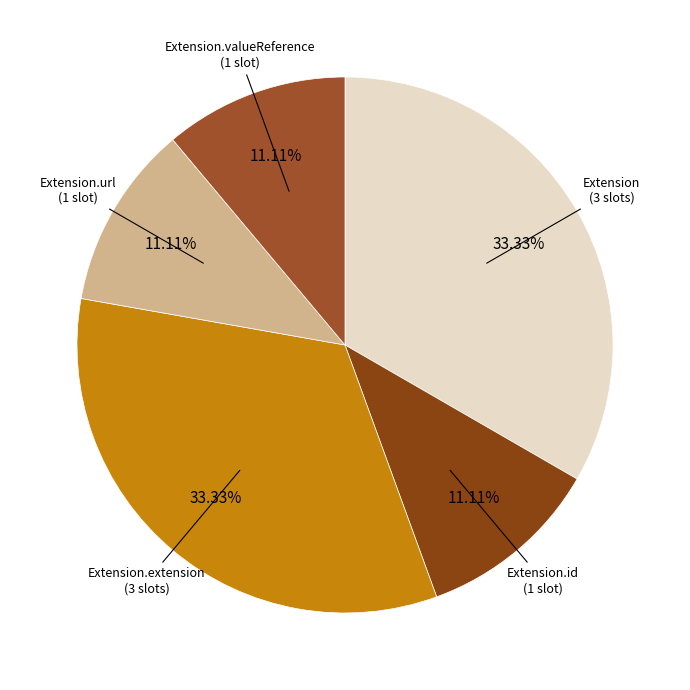

How many segments does this pie chart have?

5